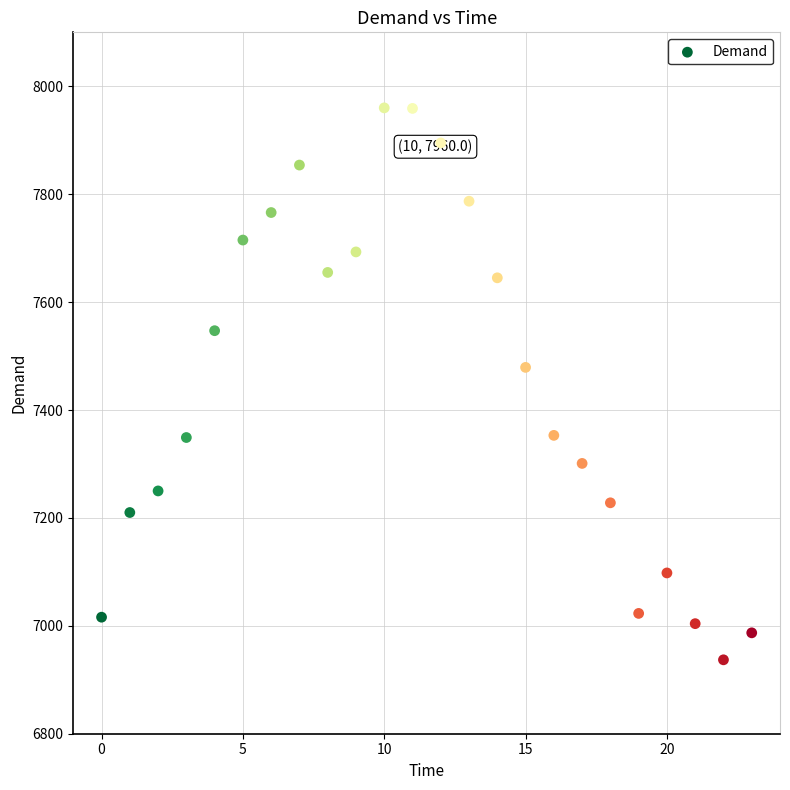

What Y value in the scatter plot is closest to 7448?

7479